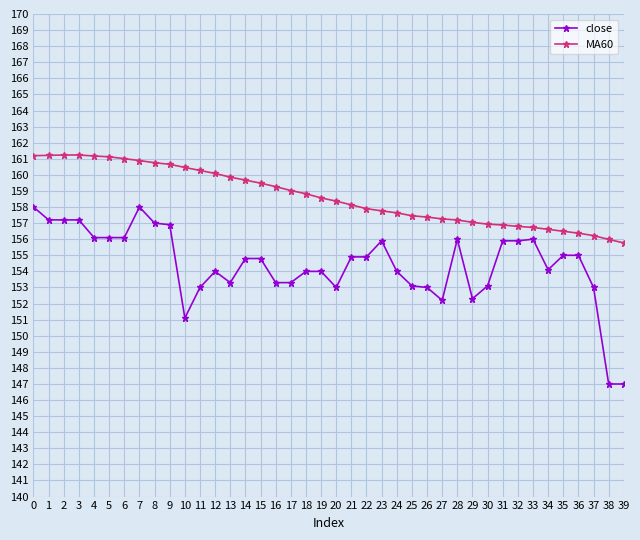

True or false: close has a value of 233.0 at 14.

False